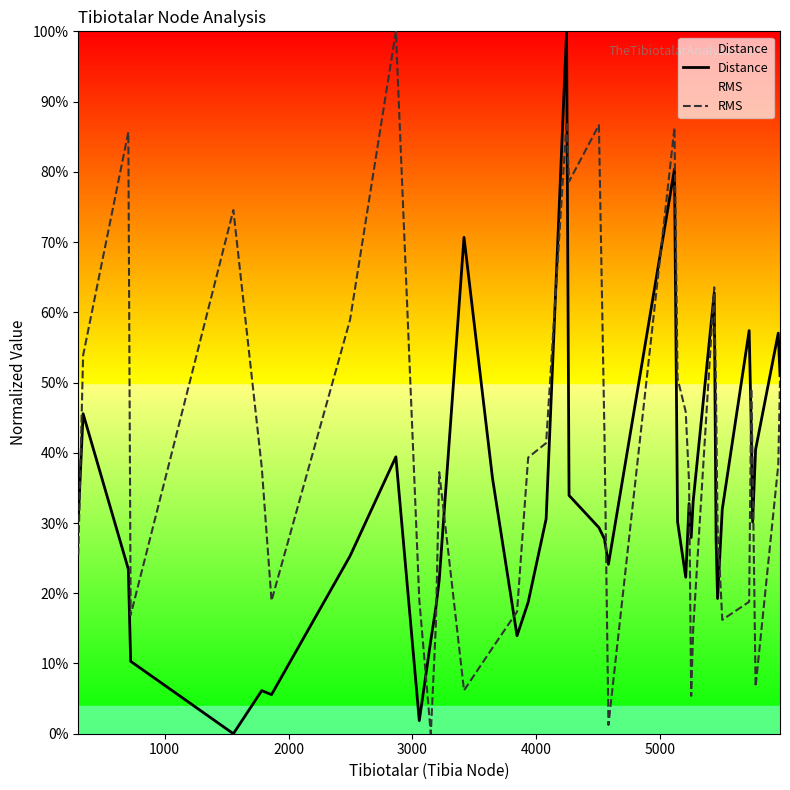

The RMS series shows 0.2 at 21. True or false?

False